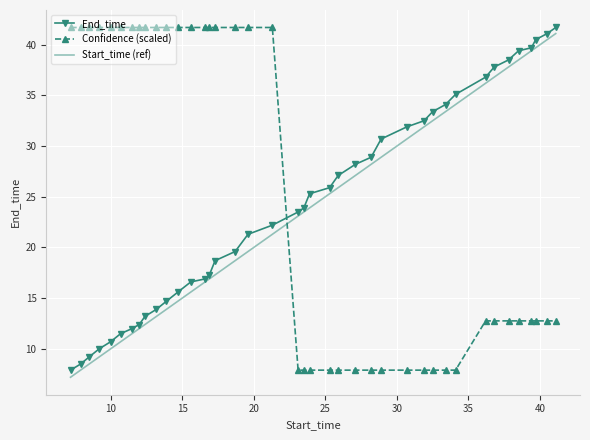

Which series ends up on top after the final intersection of Confidence (scaled) and Start_time (ref)?

Start_time (ref)